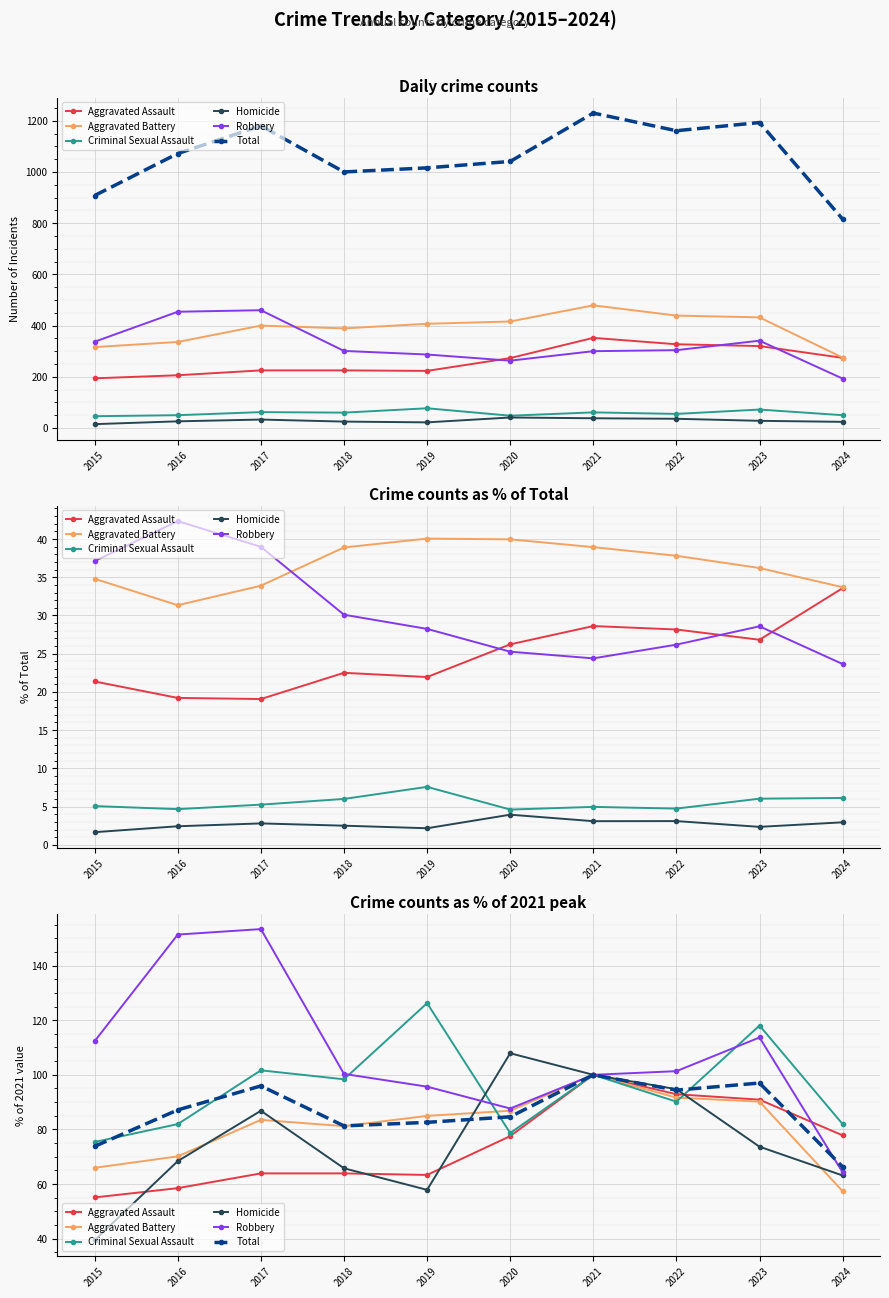

True or false: Robbery and Criminal Sexual Assault cross at least once.

True